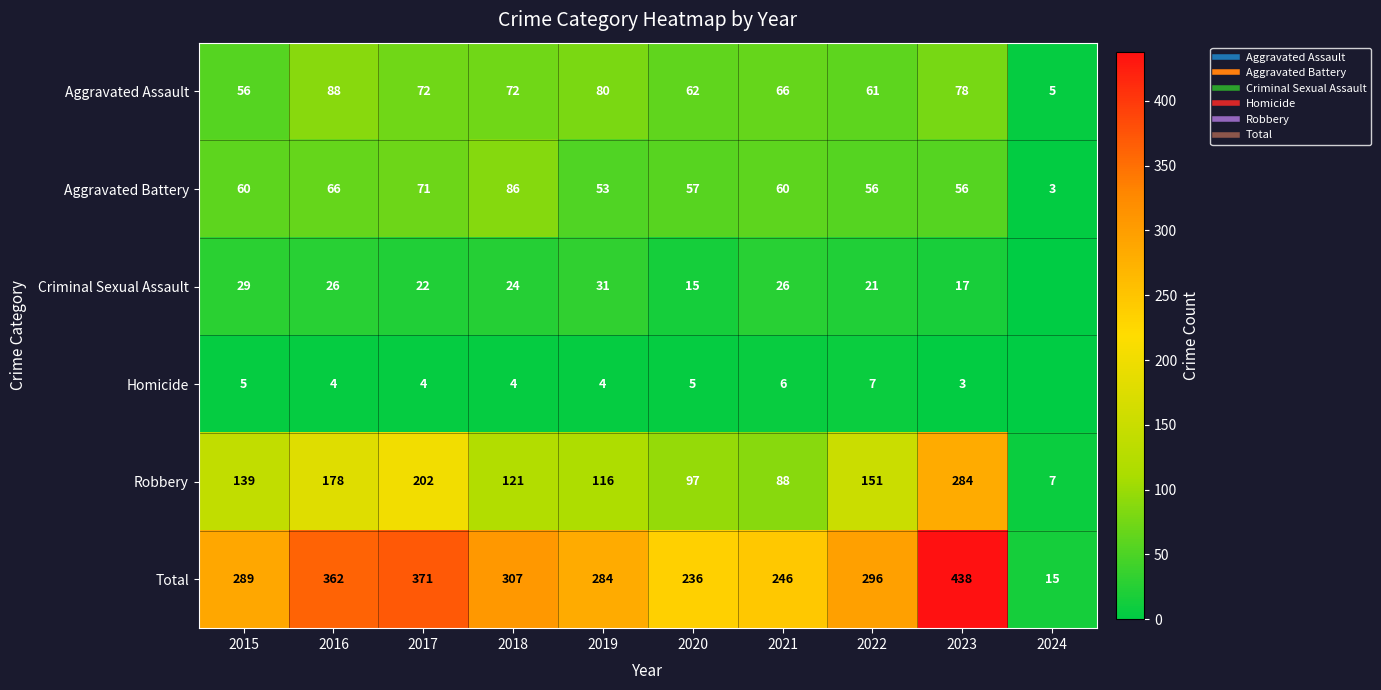

What is the spread (max minus min) of values at 2019?

280